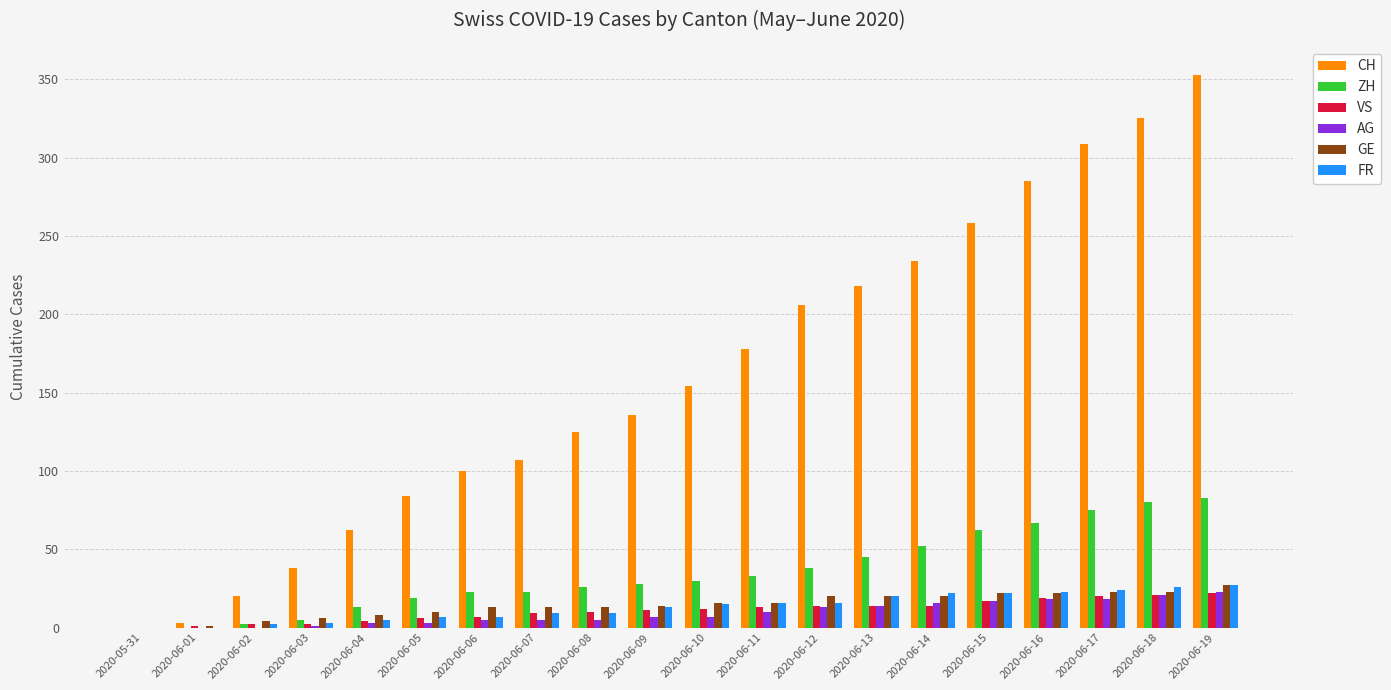

True or false: VS has a value of 34 at 2020-06-17.

False